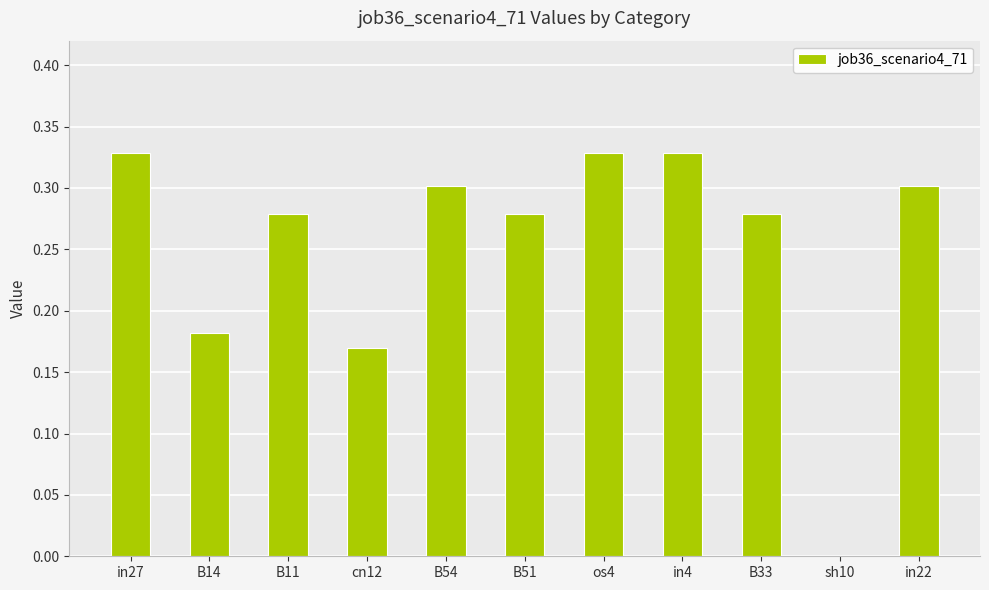

Is it true that the value at cn12 is 0.0?

False